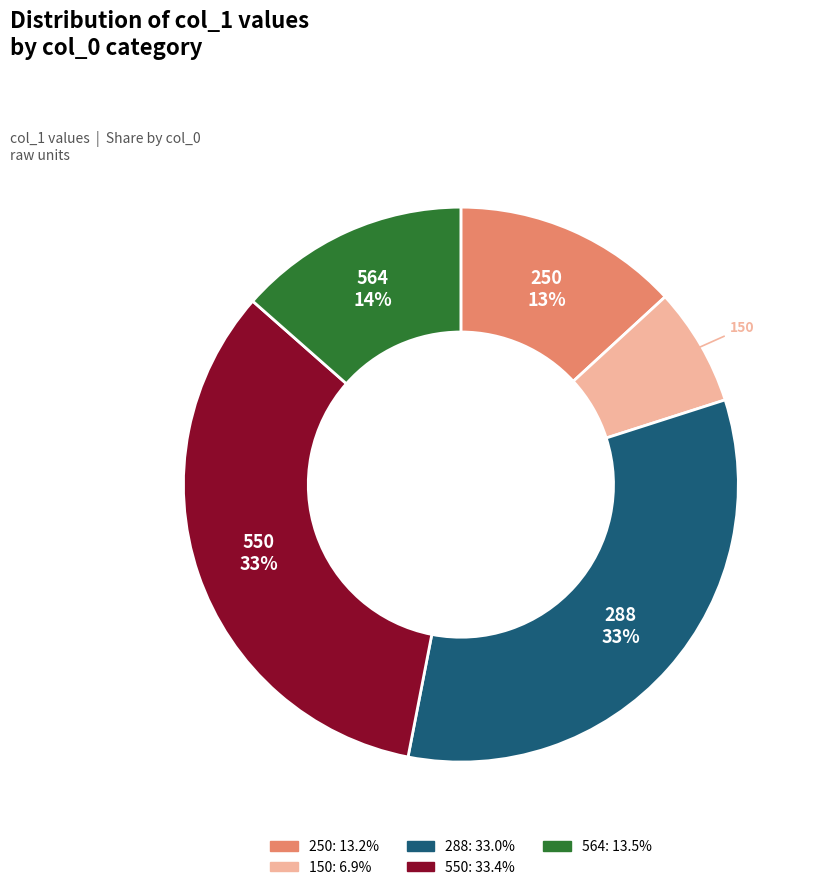

To the nearest percent, what portion does 250 represent?

13%